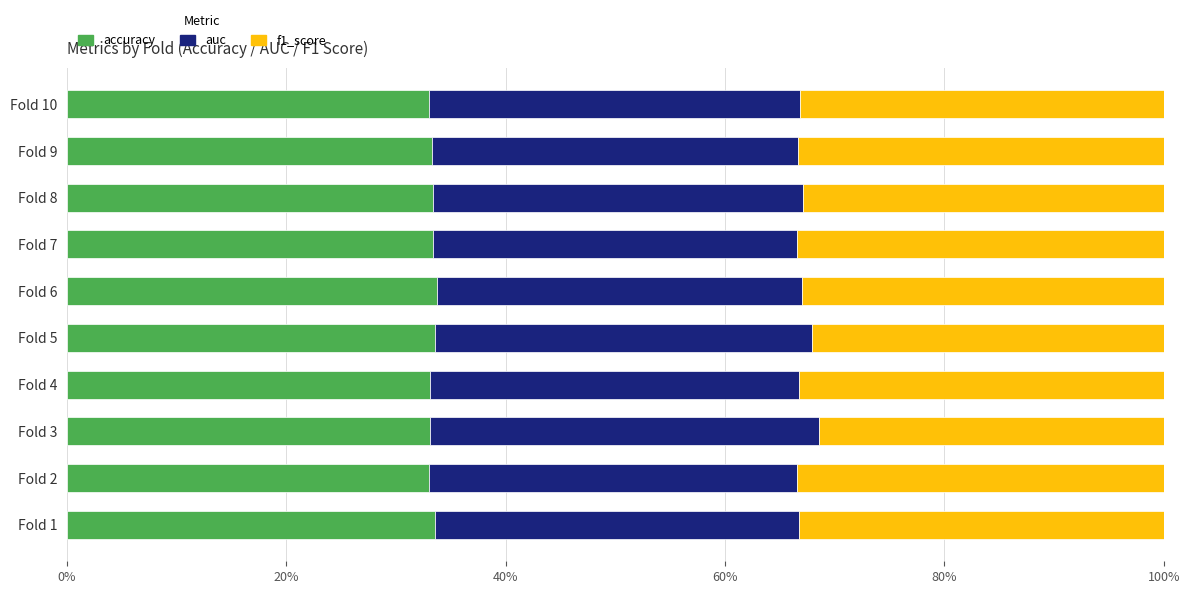

List the series in order of their overall mean, lowest first.

f1_score, accuracy, auc